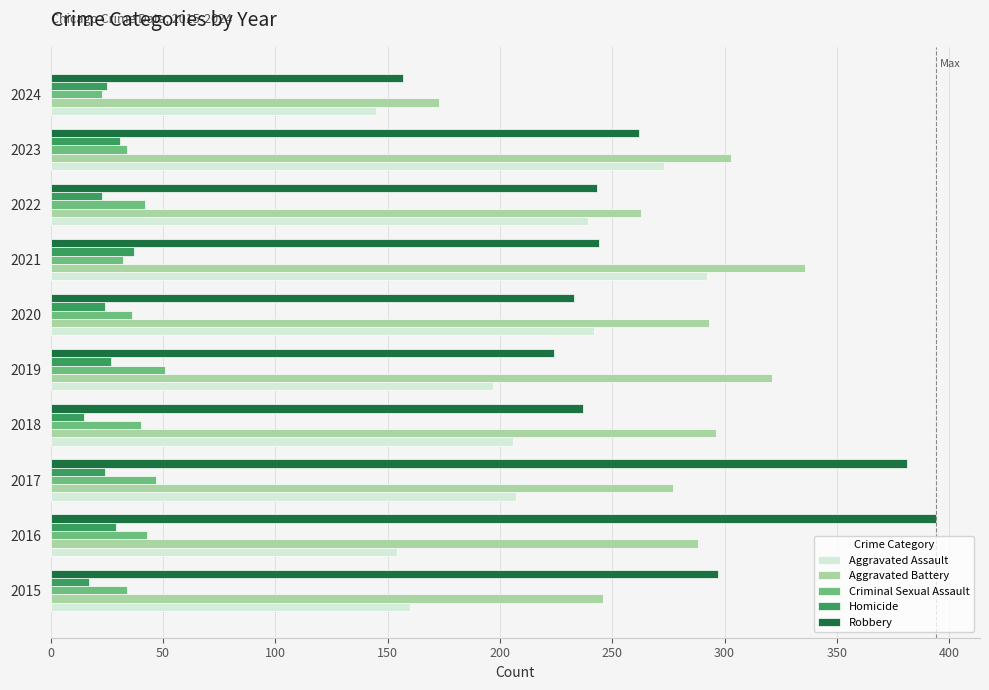

Which category has the highest value across all series?

2016